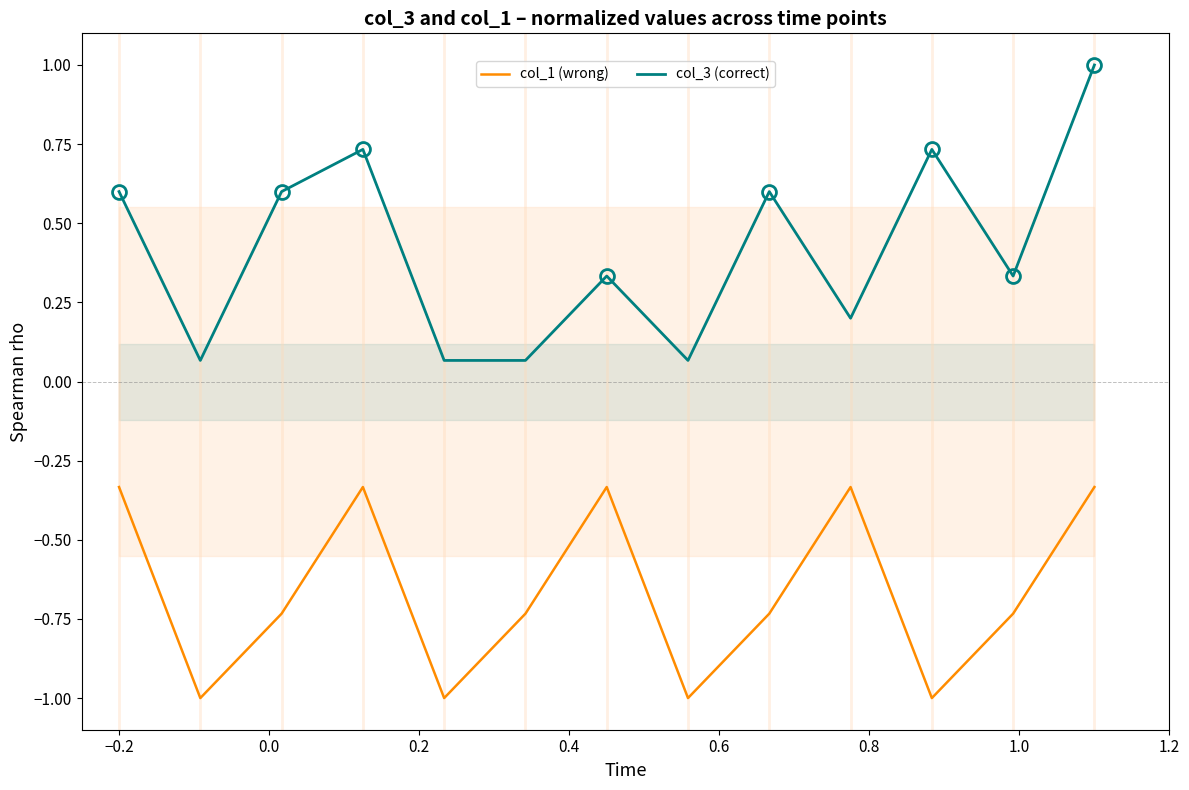

What are all the series names shown in the legend?

col_1 (wrong), col_3 (correct)